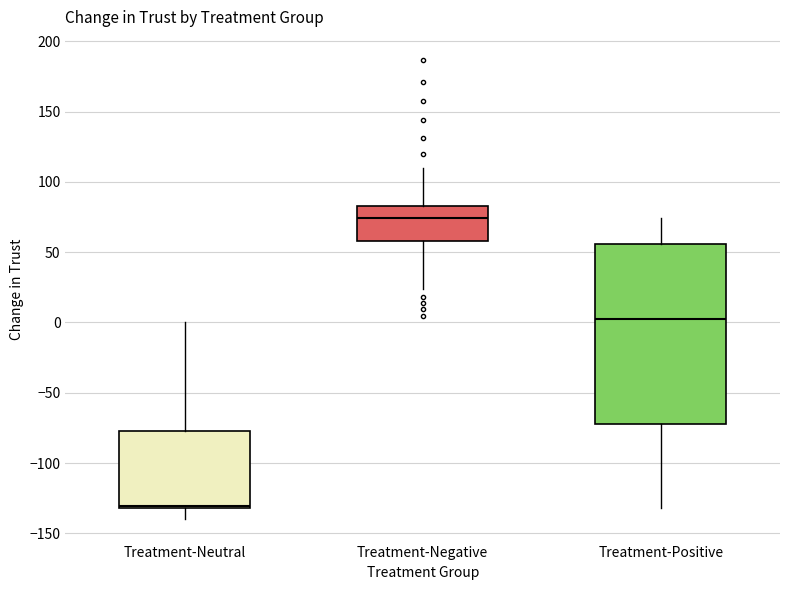

Where does the upper whisker of the box for Treatment-Negative end on the y-axis? The values are not printed on the chart, so give them approximately, as read against the axis.

110